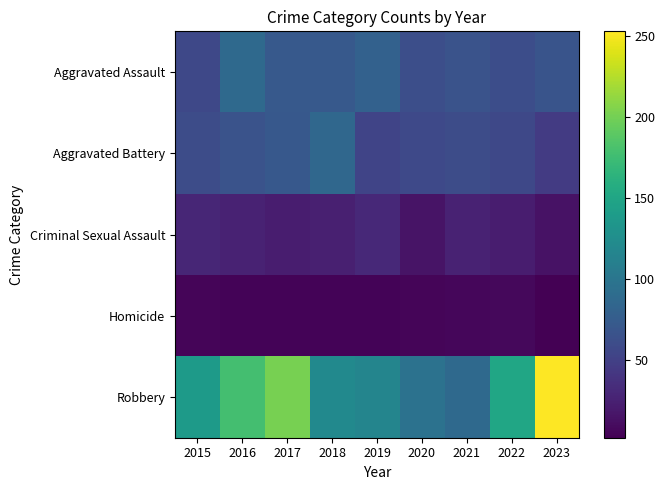

Which series has the largest total across all categories?

Robbery